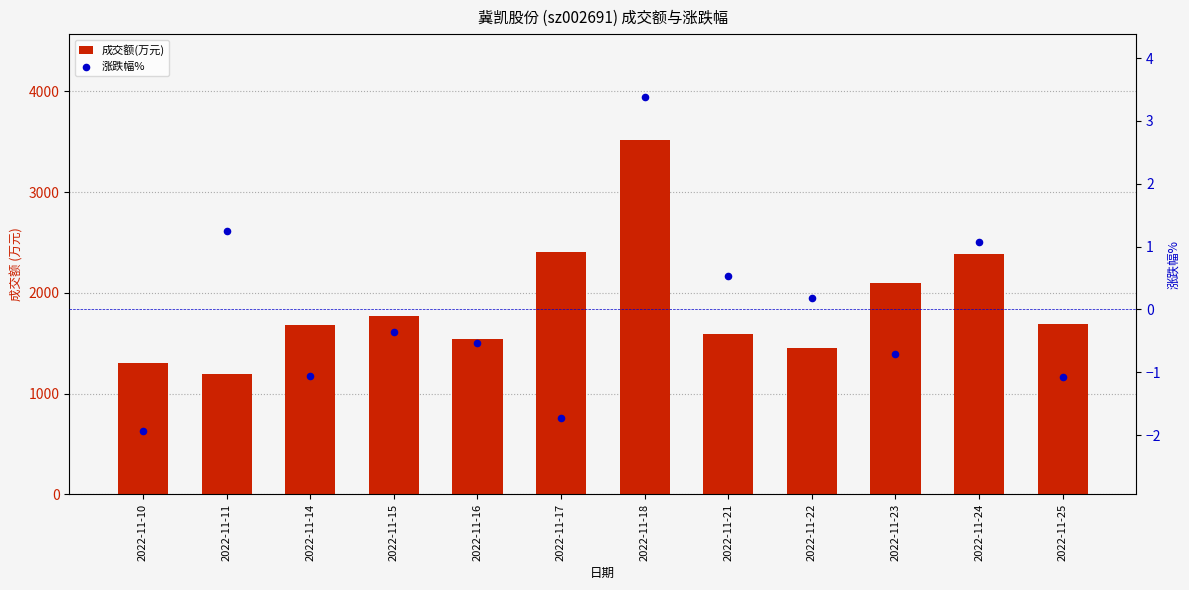

Which series has the largest Y range (max minus min)?

成交额(万元)